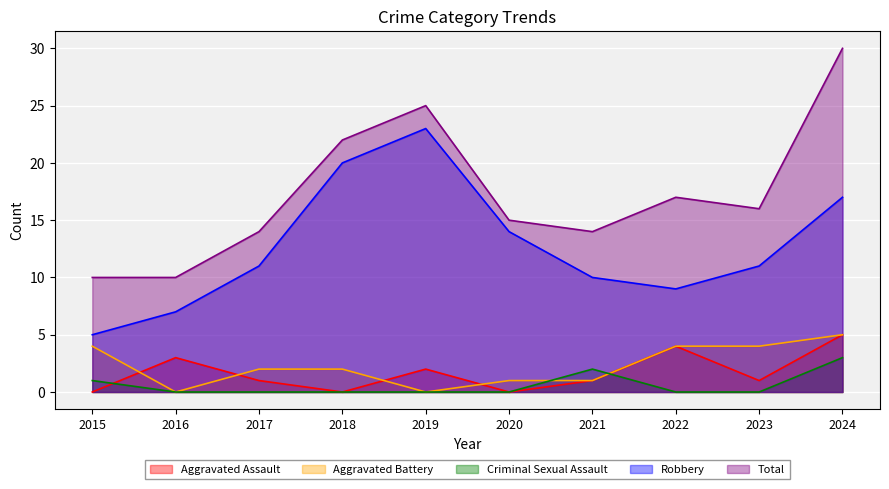

Is the value of Aggravated Assault at 2022 greater than the value of Aggravated Battery at 2024?

No